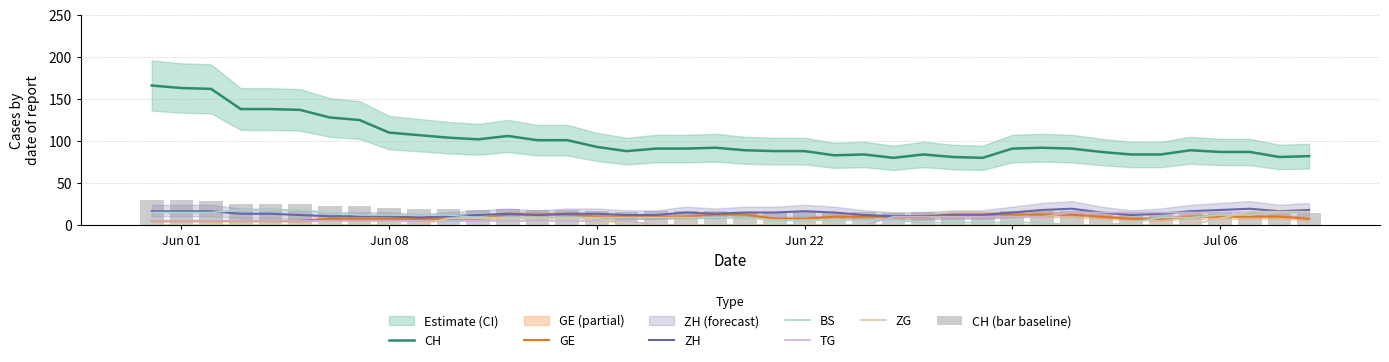

What is the minimum value for GE?

5.0